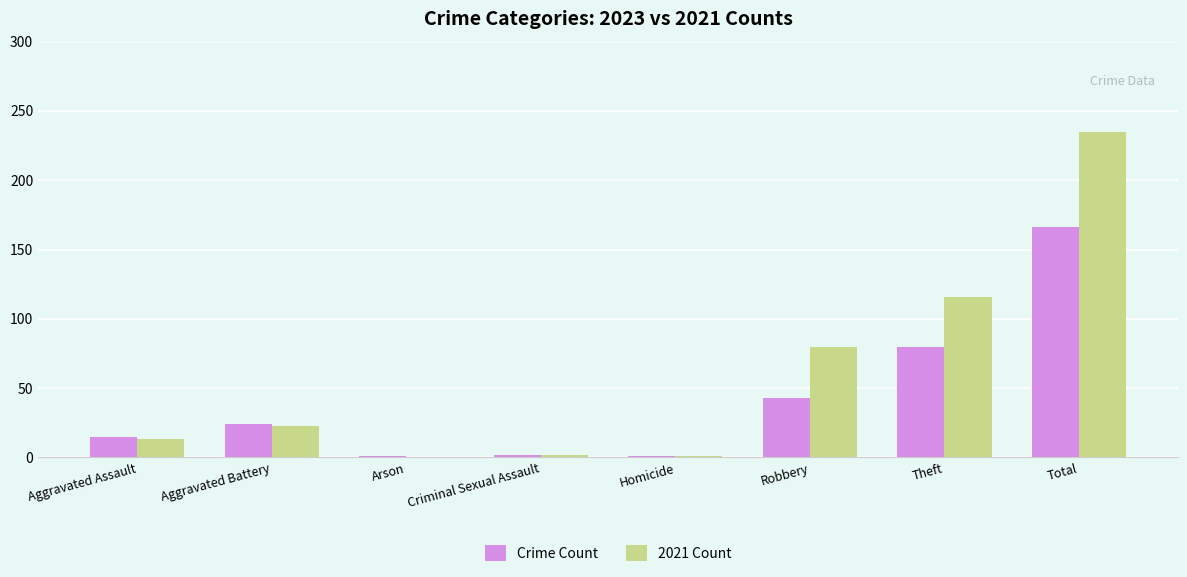

What is the sum of the 2021 Count values at Aggravated Battery and Aggravated Assault?

36